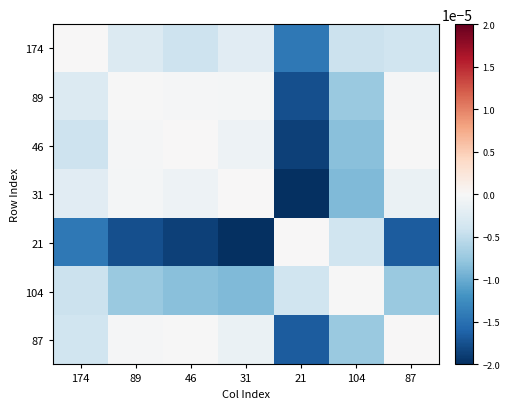

Which series has the widest spread of values?

31